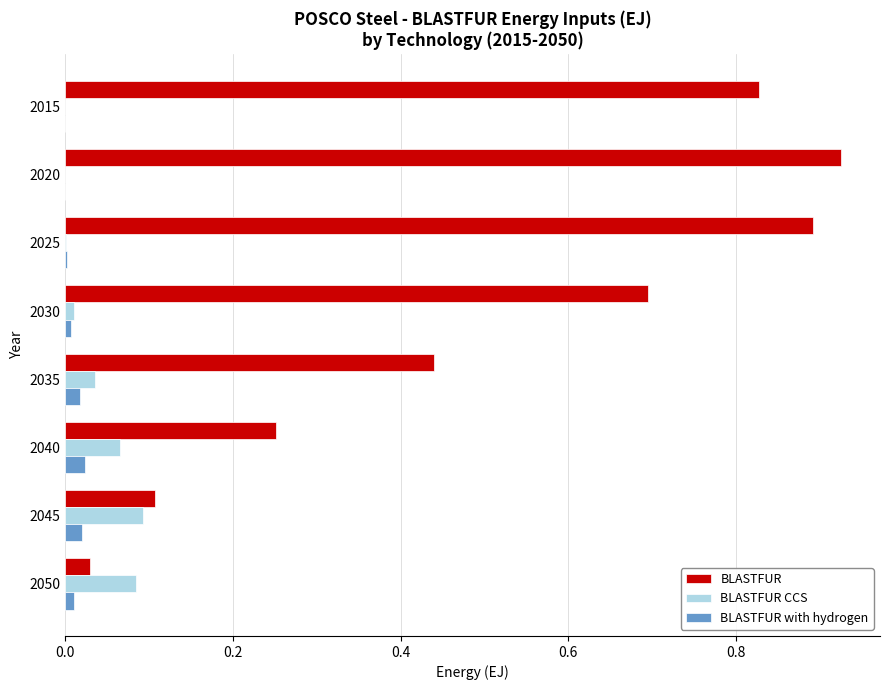

The value of BLASTFUR CCS at 2050 is 0.0. True or false?

False